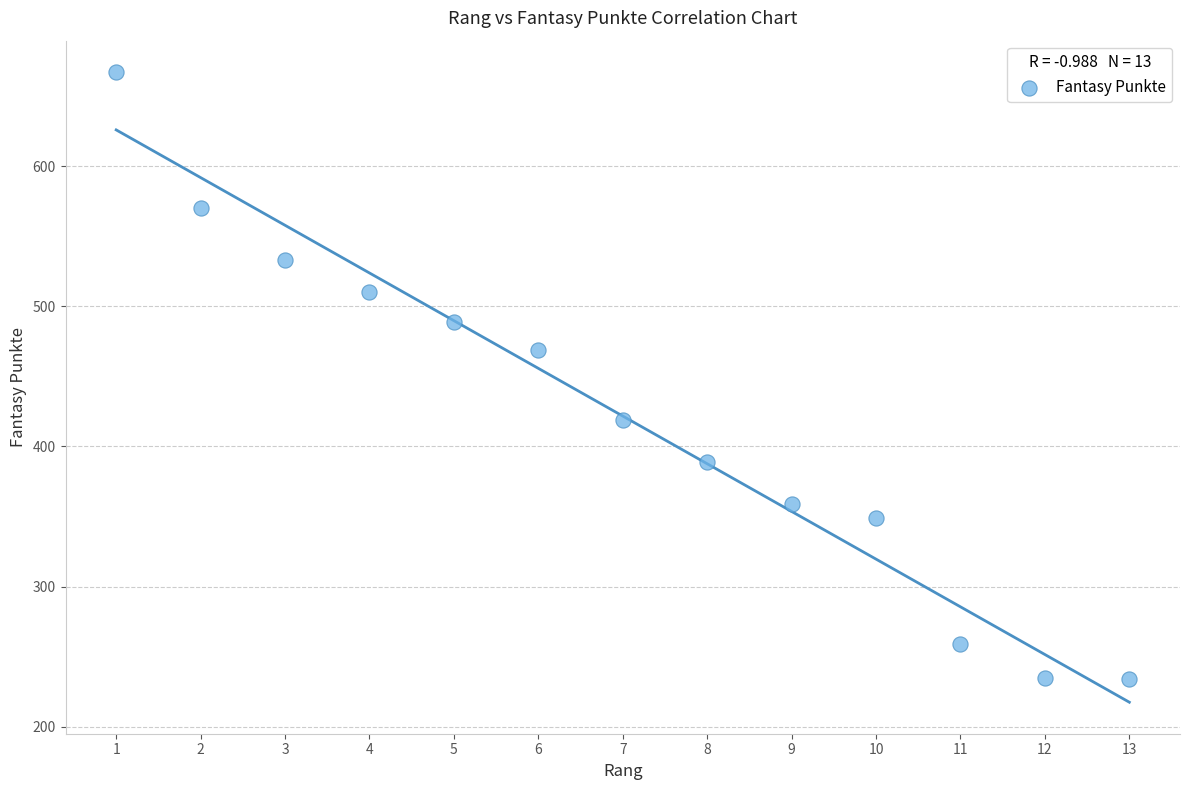

What is the range of Y values (max minus min)?

433